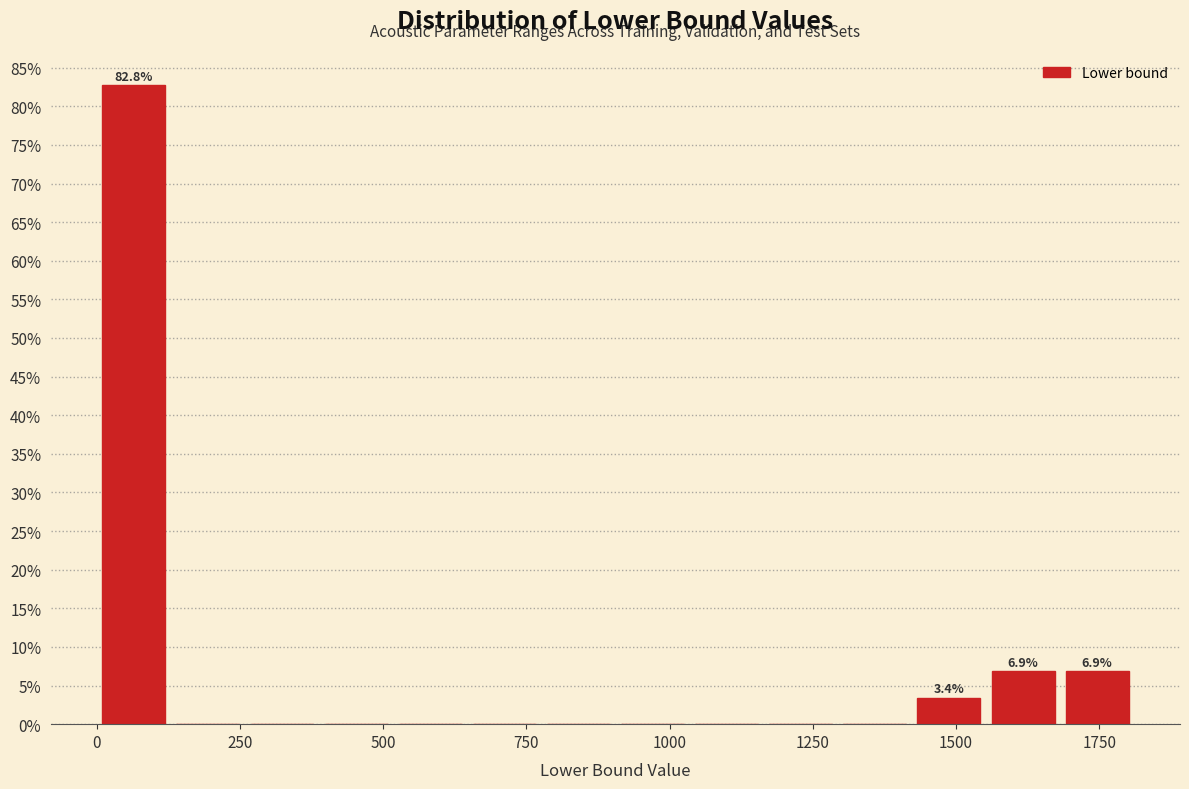

Around what value on the x-axis is the tallest bar? Give the approximate position of its centre, as read against the axis.

50